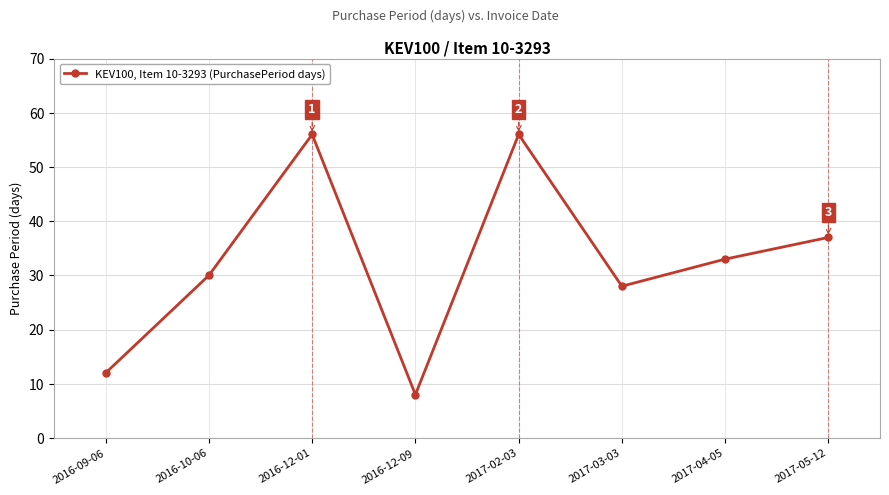

What is the change in value from 2016-09-06 to 2016-10-06?

+18